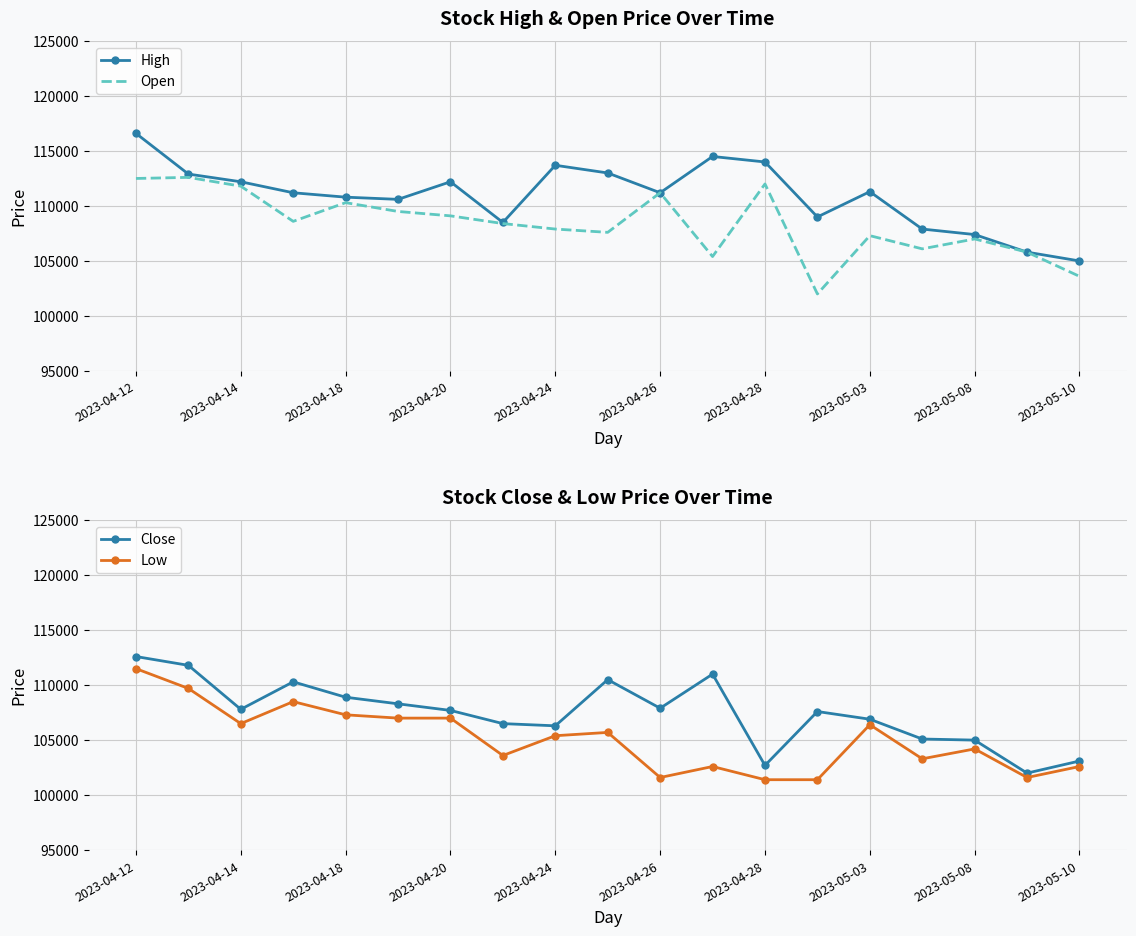

Which series has the largest total across all categories?

High